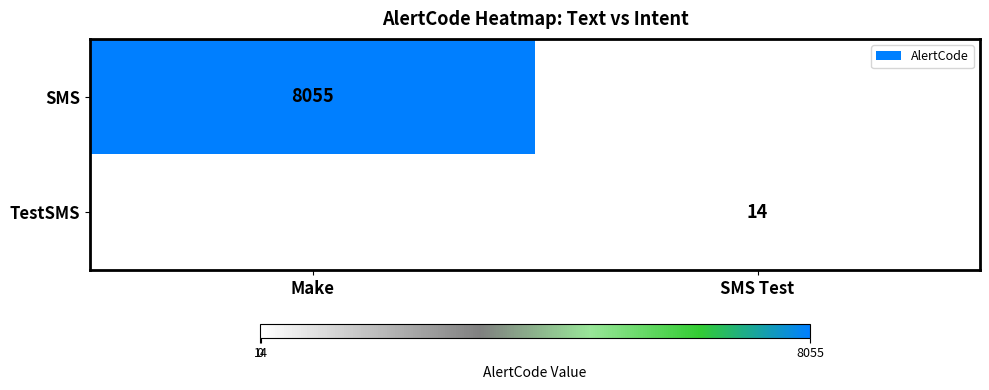

The SMS series shows 10589 at Make. True or false?

False